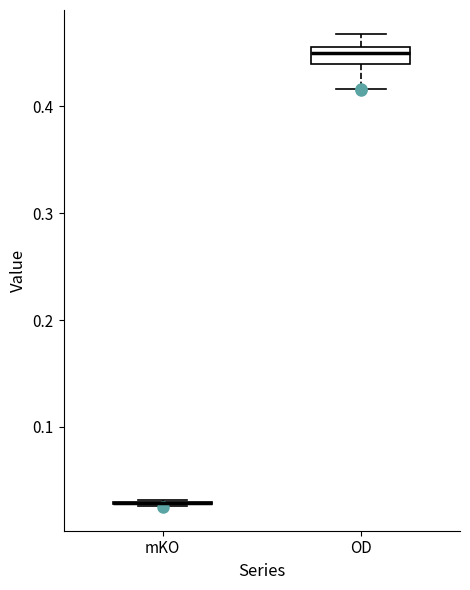

Where does the lower whisker of the box for OD end on the y-axis? The values are not printed on the chart, so give them approximately, as read against the axis.

0.42